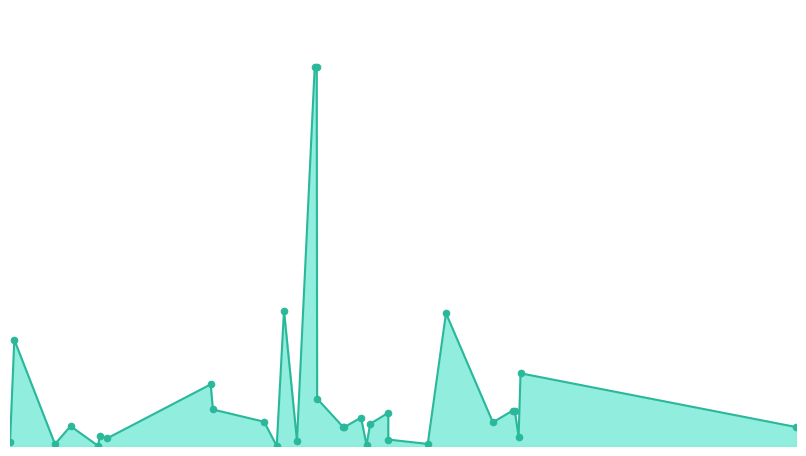

Approximately how many times larger is the value at 09/11/2011 compared to 21/03/2000?

4.7